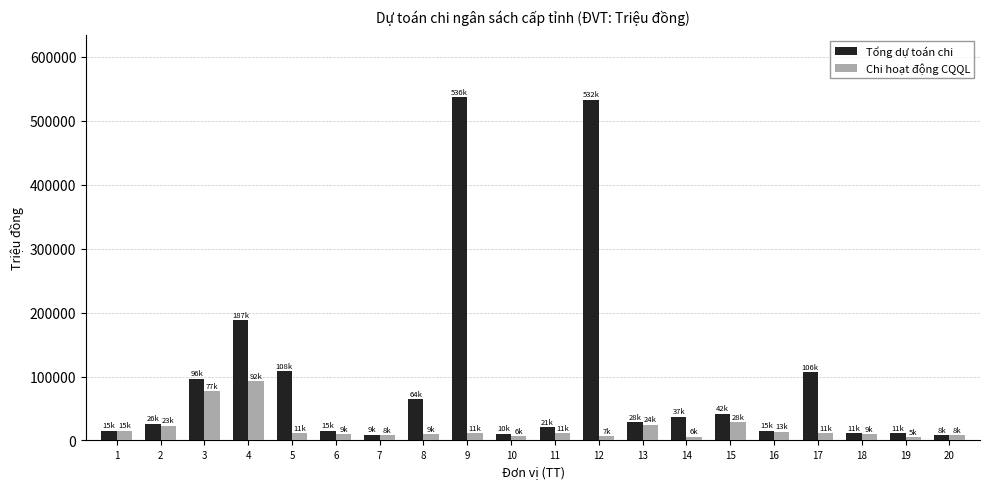

List the series in order of their peak value, lowest first.

Chi hoạt động CQQL, Tổng dự toán chi